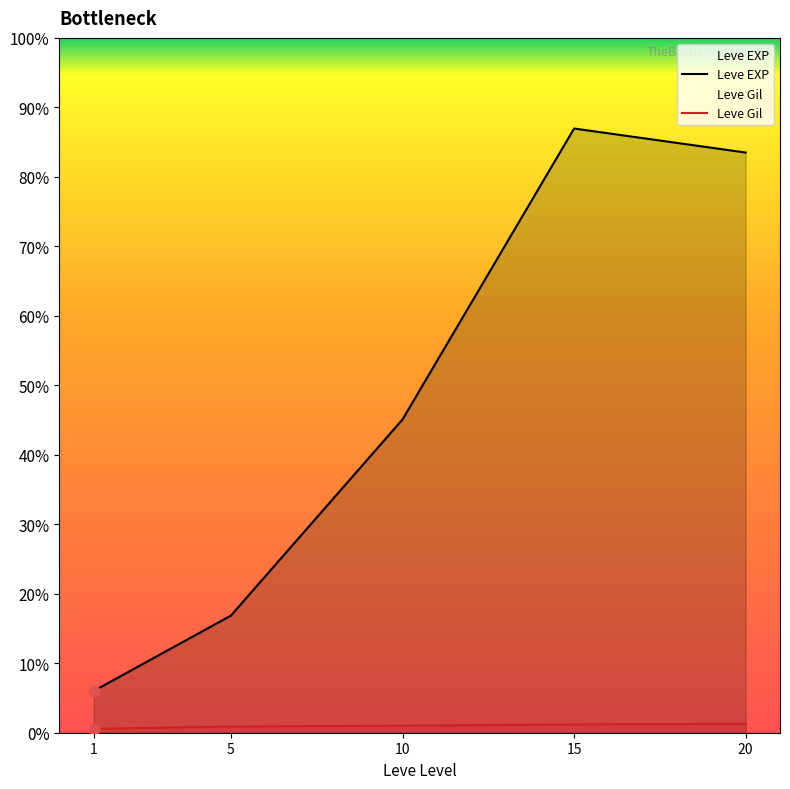

Which series contains the lowest Y value?

Leve Gil